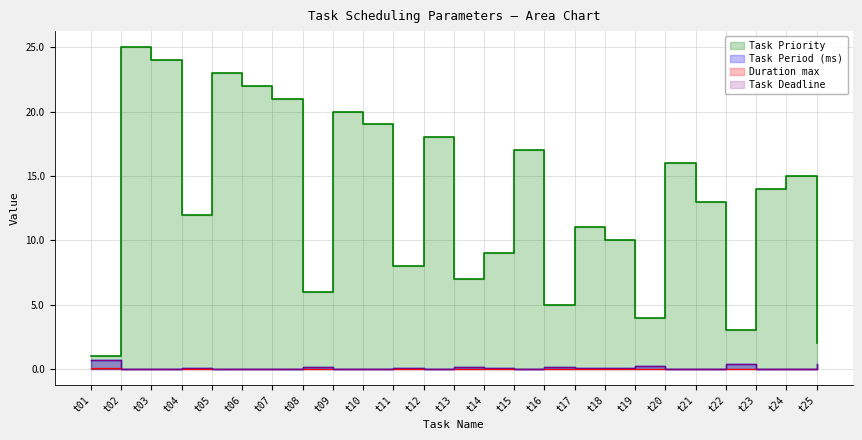

True or false: Task Priority has a value of 6.1 at t03.

False